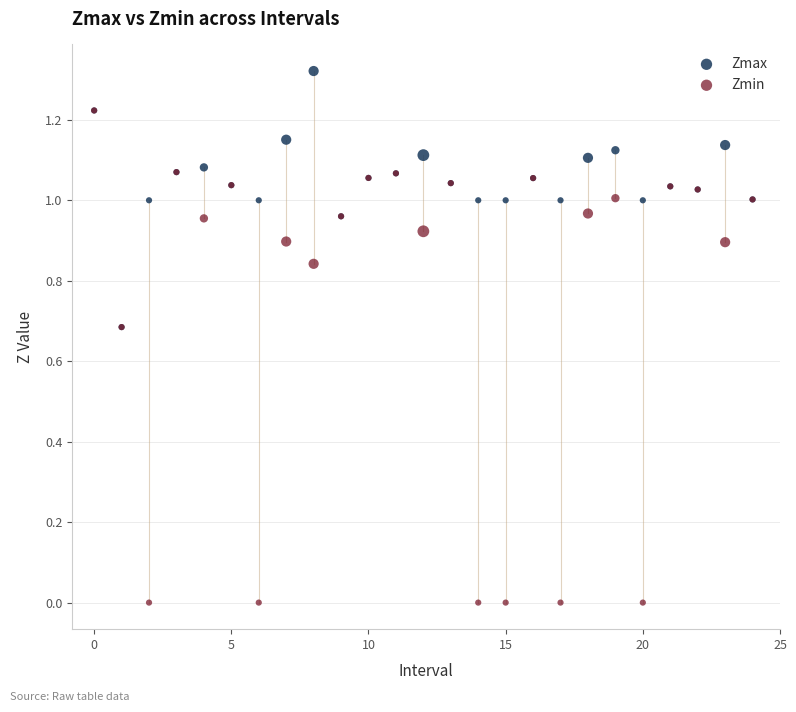

What are all the series names shown in the legend?

Zmax, Zmin